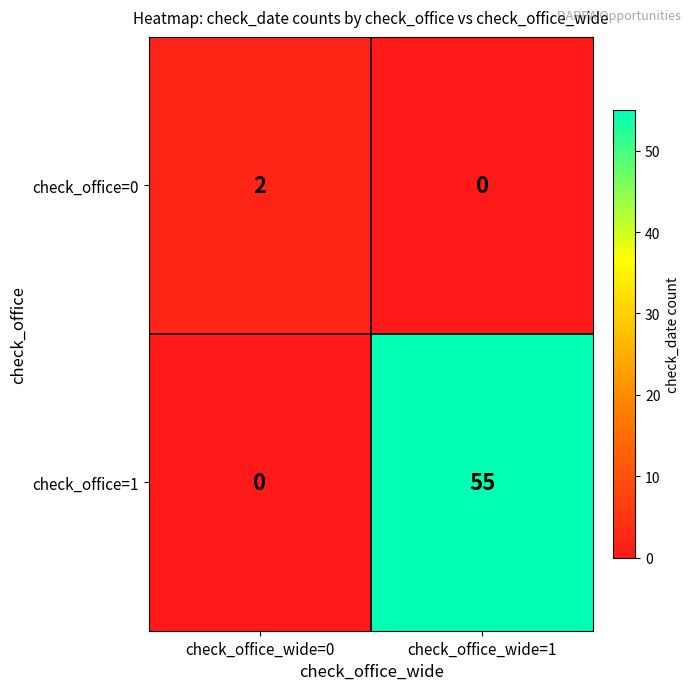

What is the maximum value for check_office=1?

55